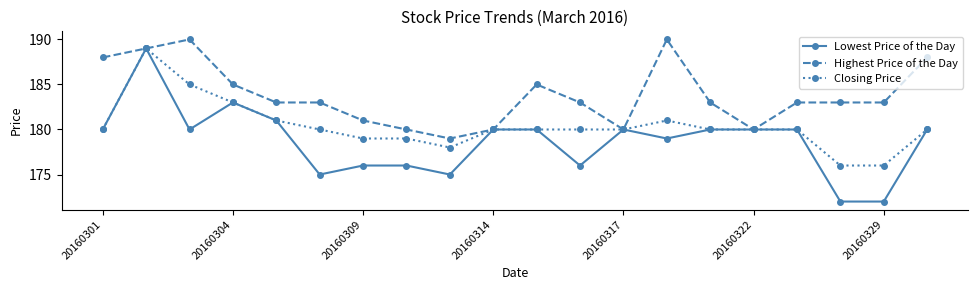

What is the value of the Closing Price point at the 1st from the left?

180